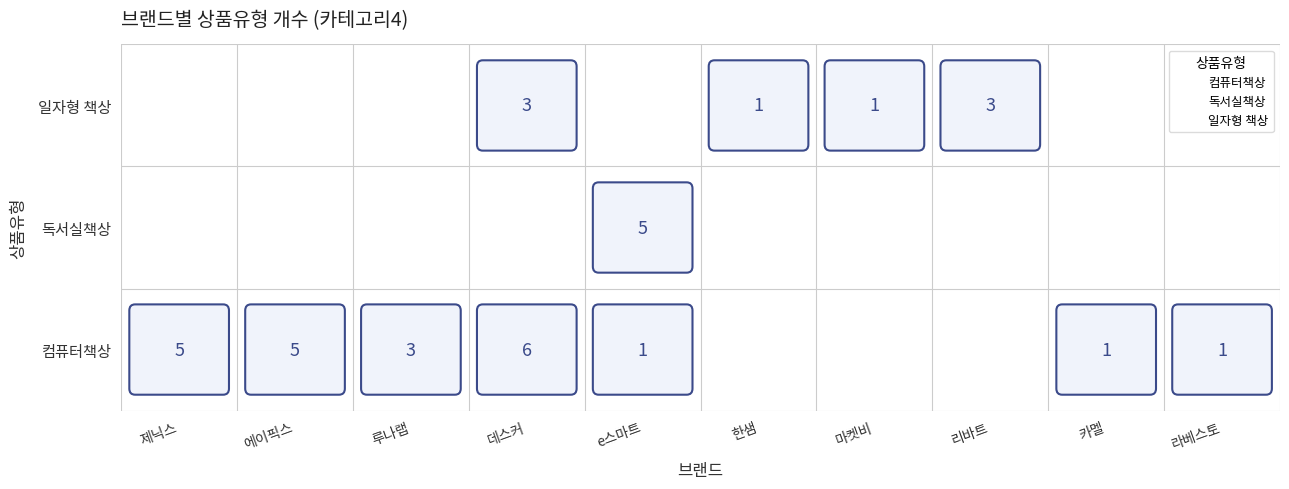

List the series in order of their peak value, lowest first.

일자형 책상, 독서실책상, 컴퓨터책상